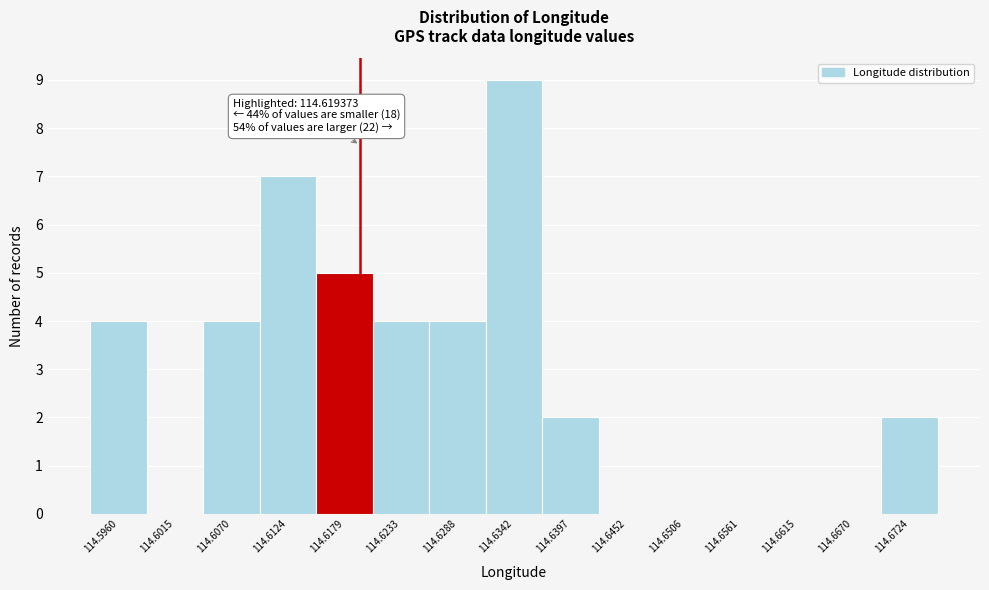

Which range on the x-axis has the tallest bar?

114.632 to 114.637